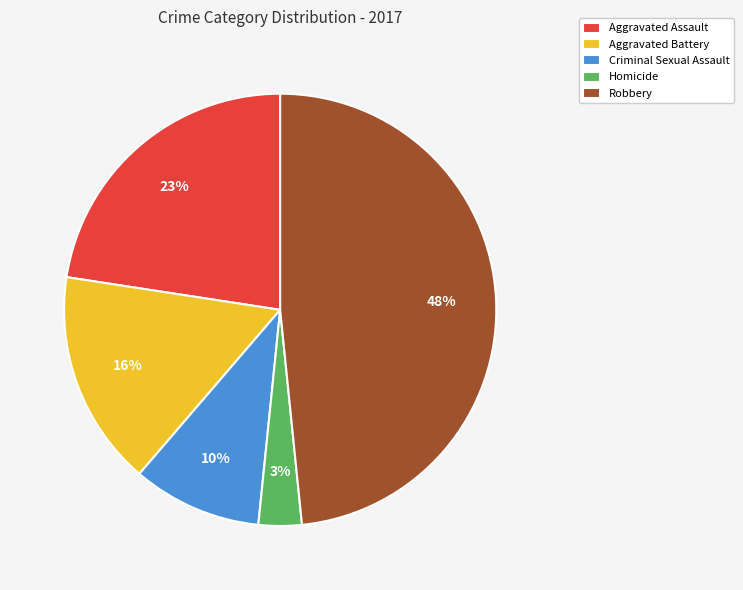

Which has a higher value, Homicide or Aggravated Battery?

Aggravated Battery